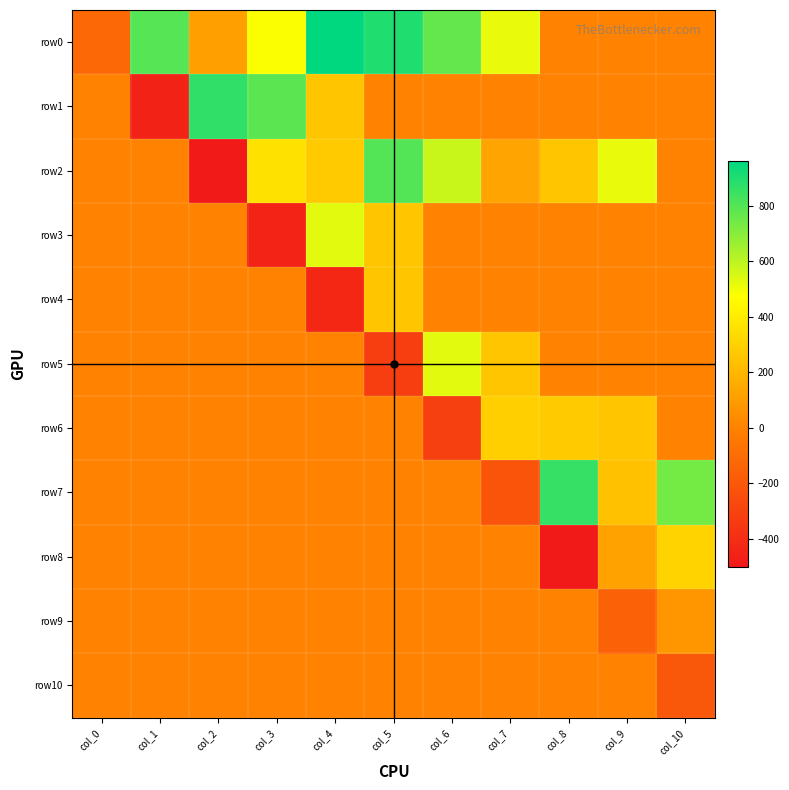

Which series has the largest range (max minus min)?

row1